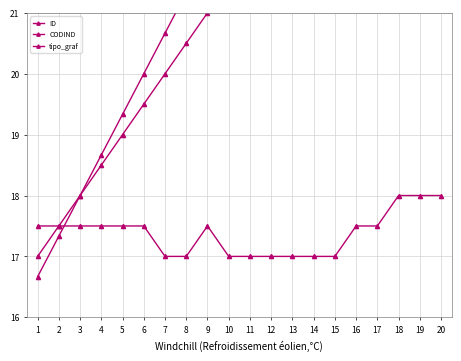

Reading left to right, list all the values displayed in this chart.

ID: 16.7	17.3	18.0	18.7	19.3	20.0	20.7	21.3	22.0	22.7	23.3	24.0	24.7	25.3	26.0	26.7	27.3	28.0	28.7	29.3
CODIND: 17.0	17.5	18.0	18.5	19.0	19.5	20.0	20.5	21.0	21.5	22.0	22.5	23.0	23.5	24.0	24.5	25.0	26.0	26.5	27.0
tipo_graf: 17.5	17.5	17.5	17.5	17.5	17.5	17.0	17.0	17.5	17.0	17.0	17.0	17.0	17.0	17.0	17.5	17.5	18.0	18.0	18.0